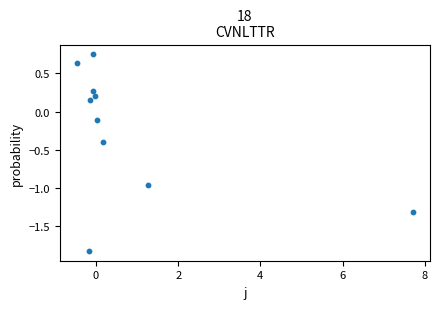

What is the range of X values (max minus min)?

8.2